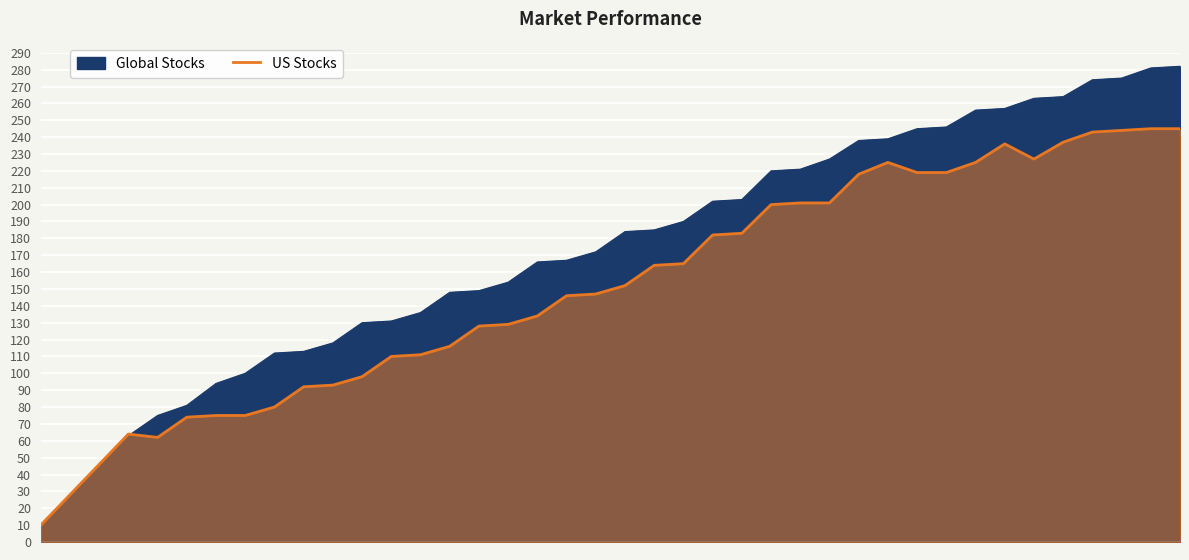

What is the sum of the values at 16 and 8?

209